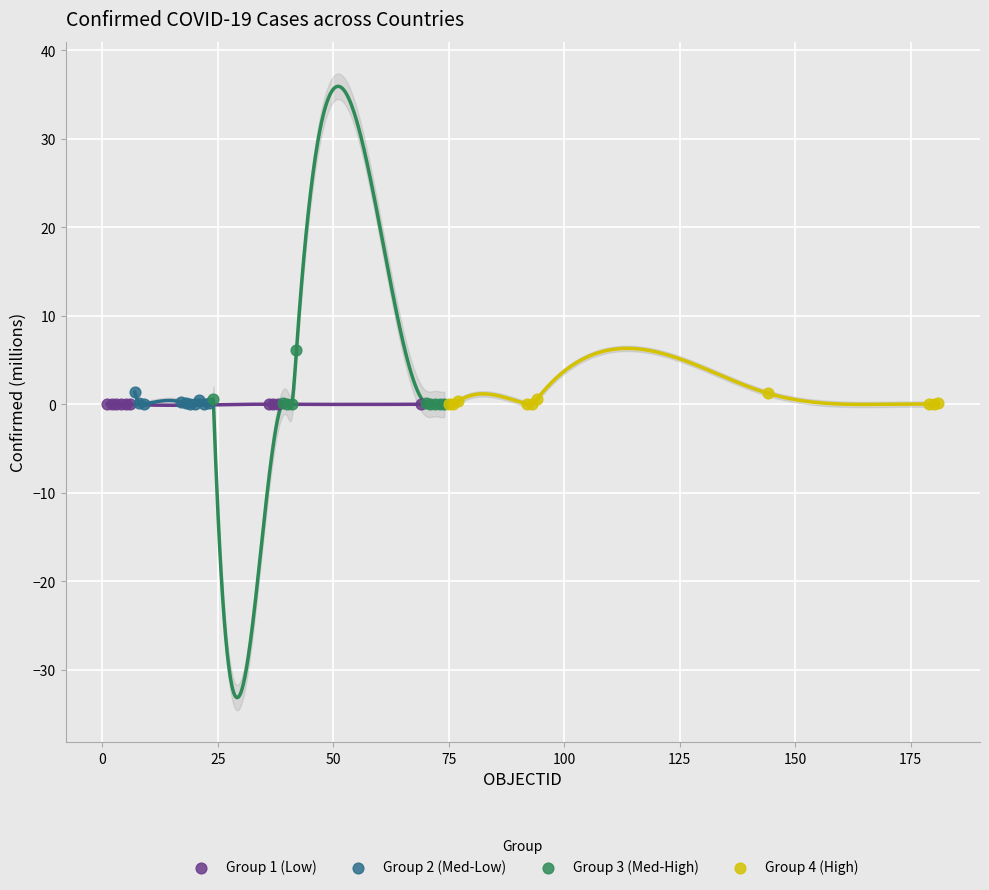

Which series contains the highest Y value?

Group 3 (Med-High)